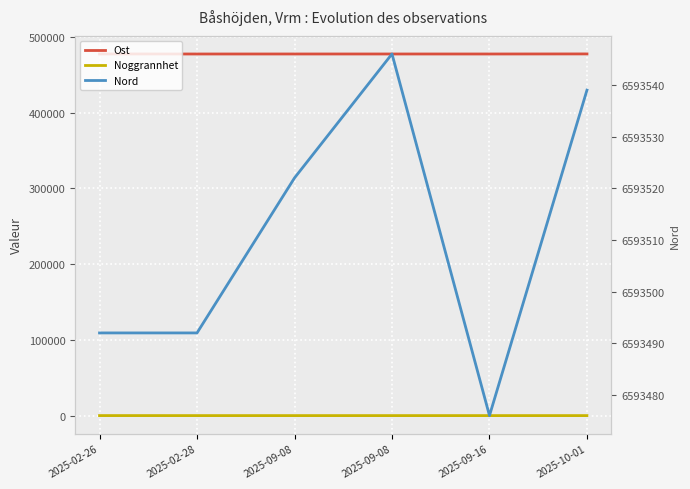

How many interior local valleys does the Ost series have?

2